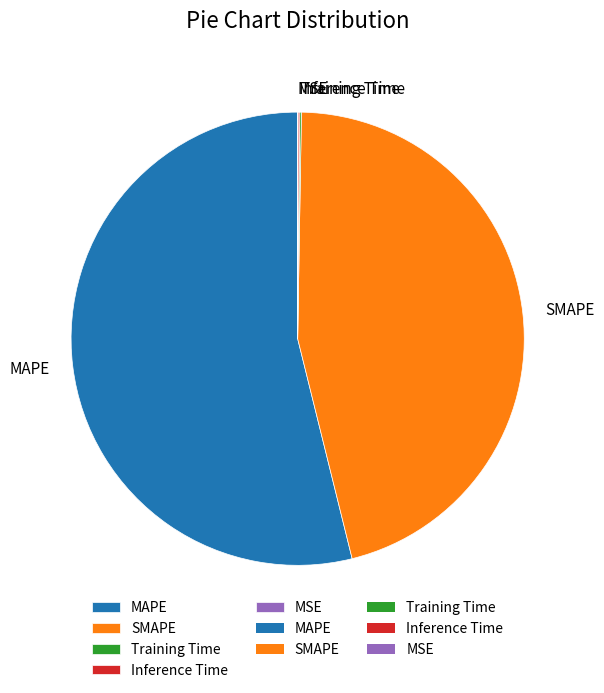

Is there any slice that represents more than half of the pie?

Yes